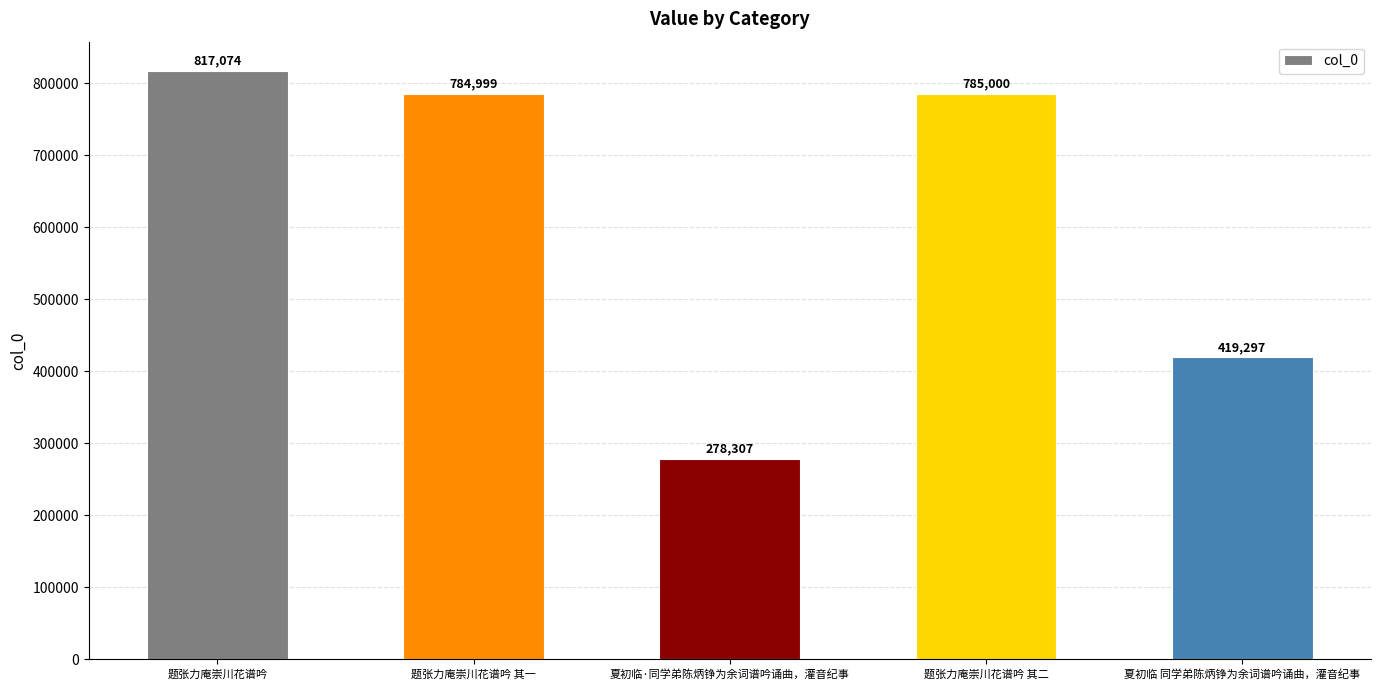

Rank the categories by value from lowest to highest.

夏初临·同学弟陈炳铮为余词谱吟诵曲，灌音纪事, 夏初临 同学弟陈炳铮为余词谱吟诵曲，灌音纪事, 题张力庵崇川花谱吟 其一, 题张力庵崇川花谱吟 其二, 题张力庵崇川花谱吟